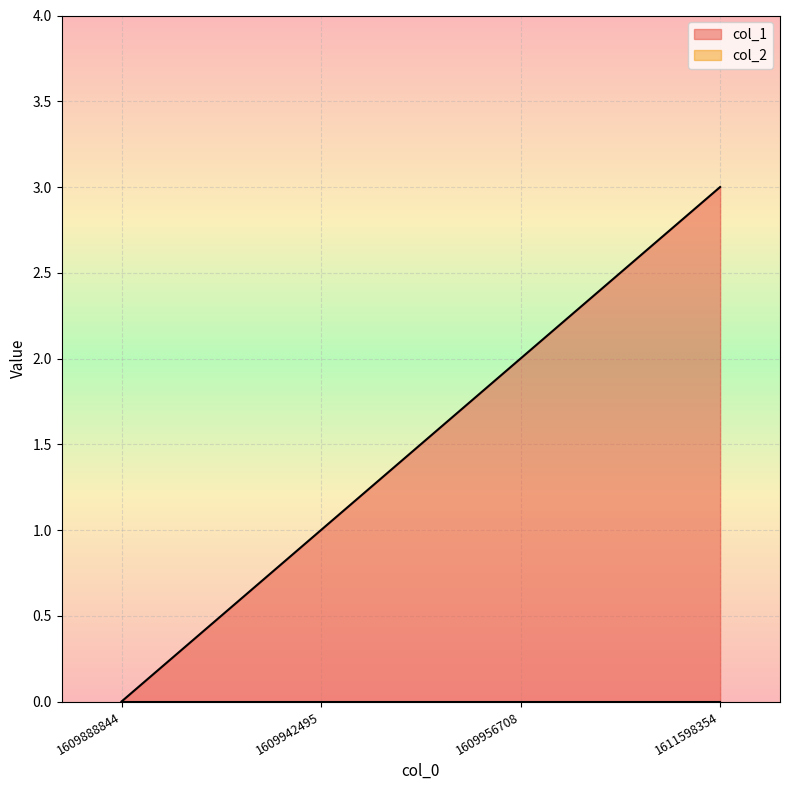

Read the value at 1611598354.

3